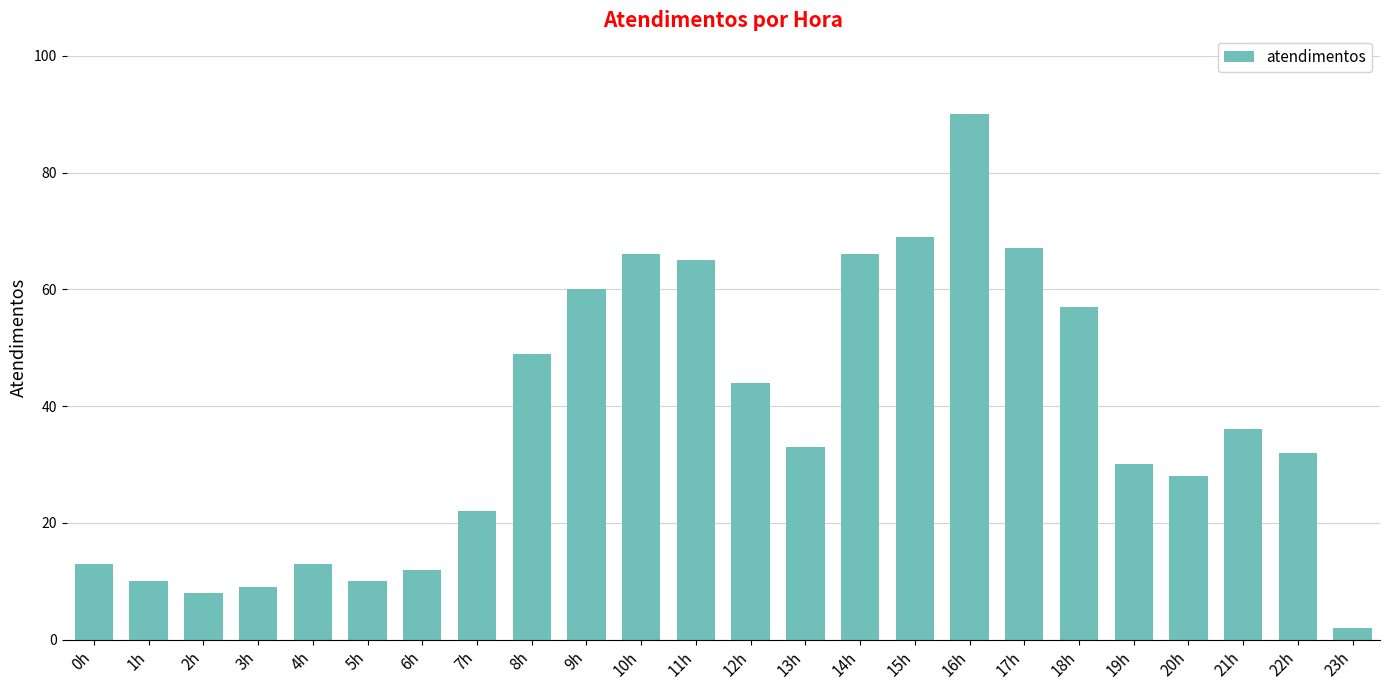

What is the average value?

37